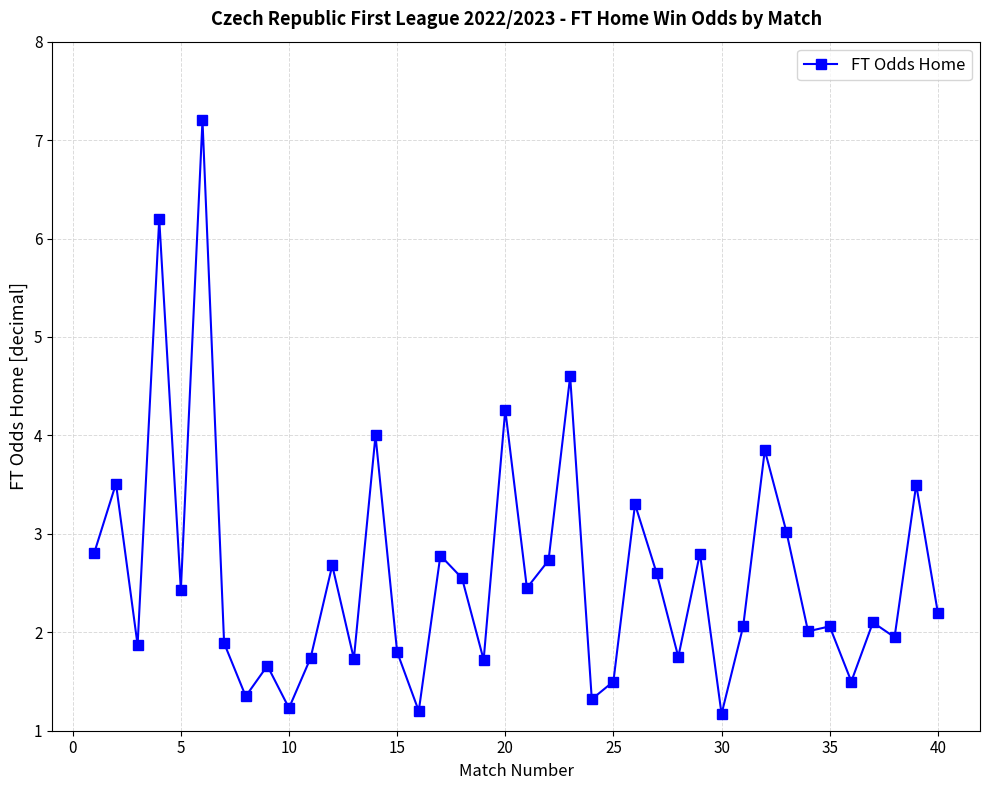

How many categories are shown in the chart?

40